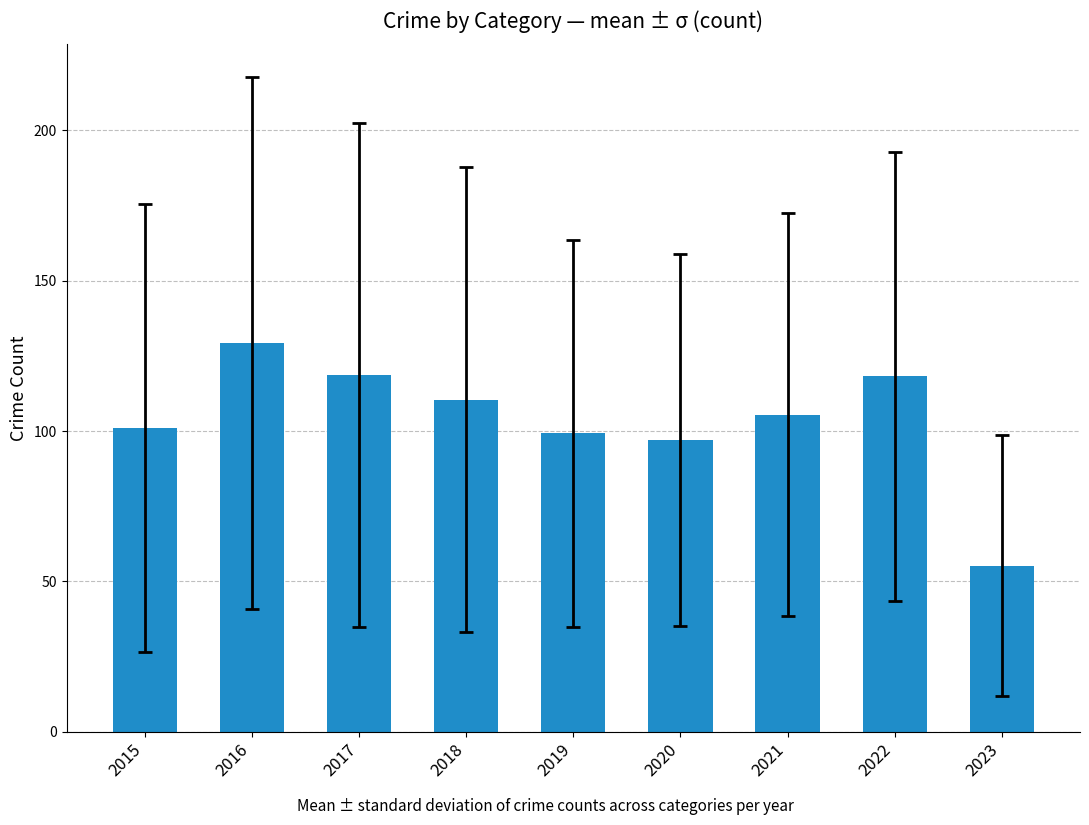

What is the change in value from 2015 to 2021?

+4.4